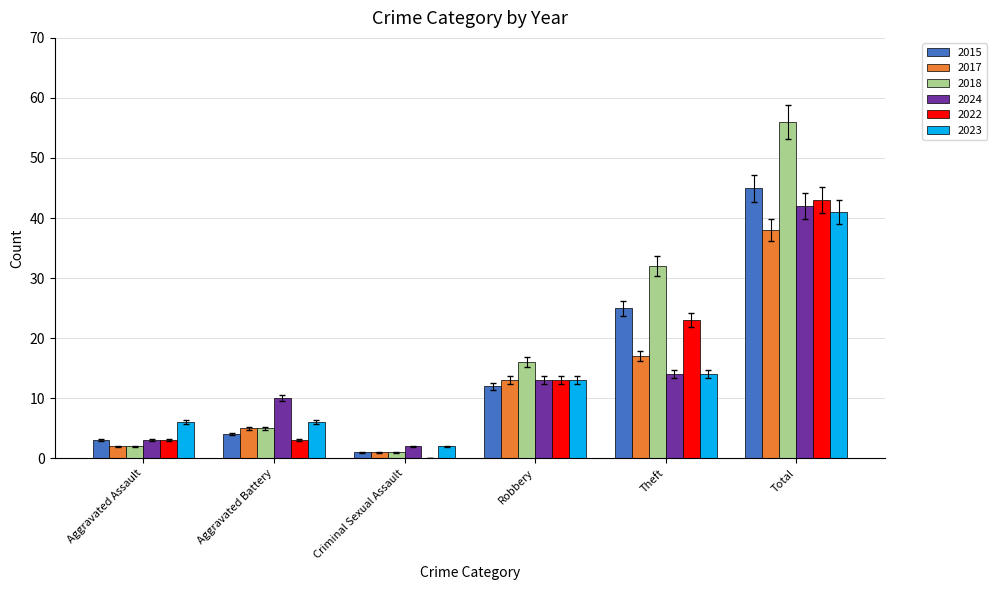

True or false: 2022 has a value of 6.7 at Robbery.

False